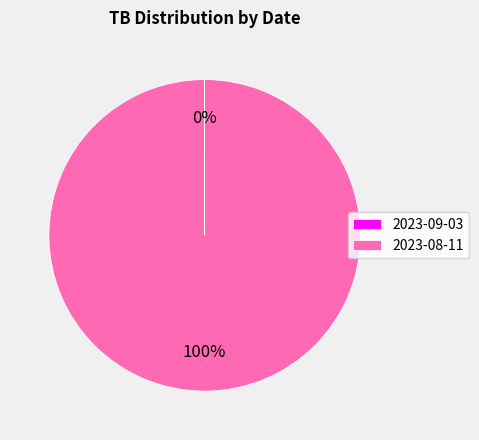

What is the largest slice in the pie chart?

2023-08-11